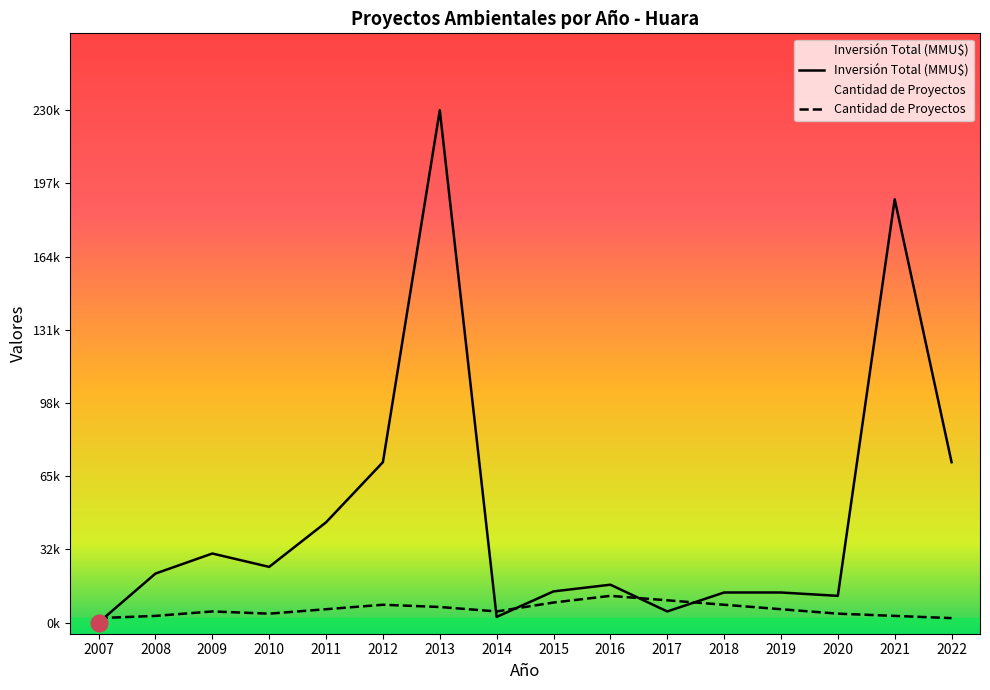

What is the difference between the highest and lowest values at 2017?

5.0